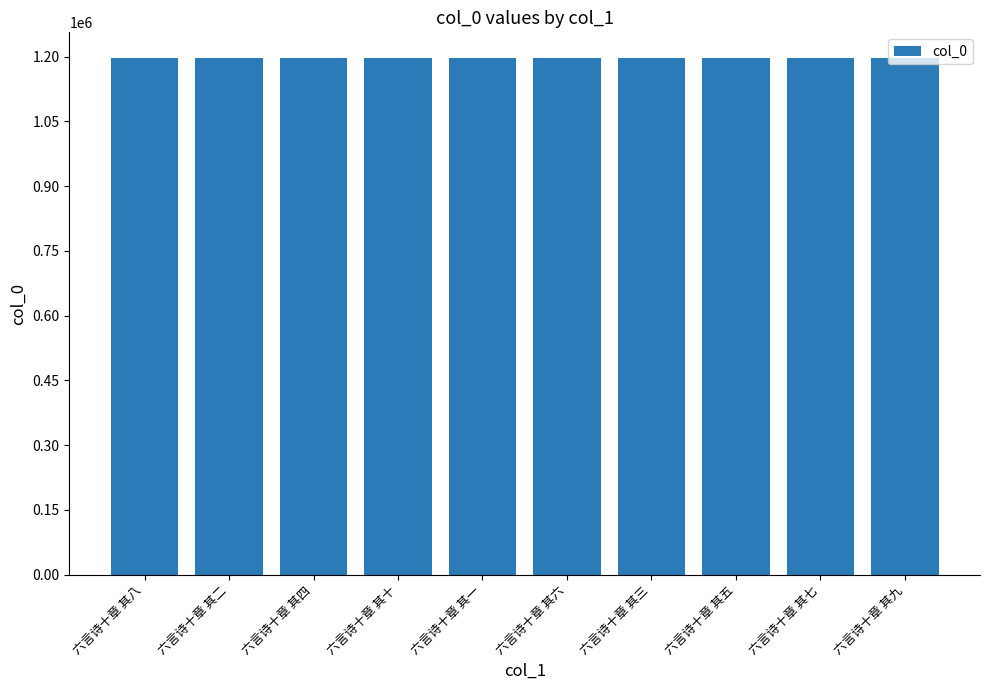

What is the label of the 4th bar from the left?

六言诗十章 其十